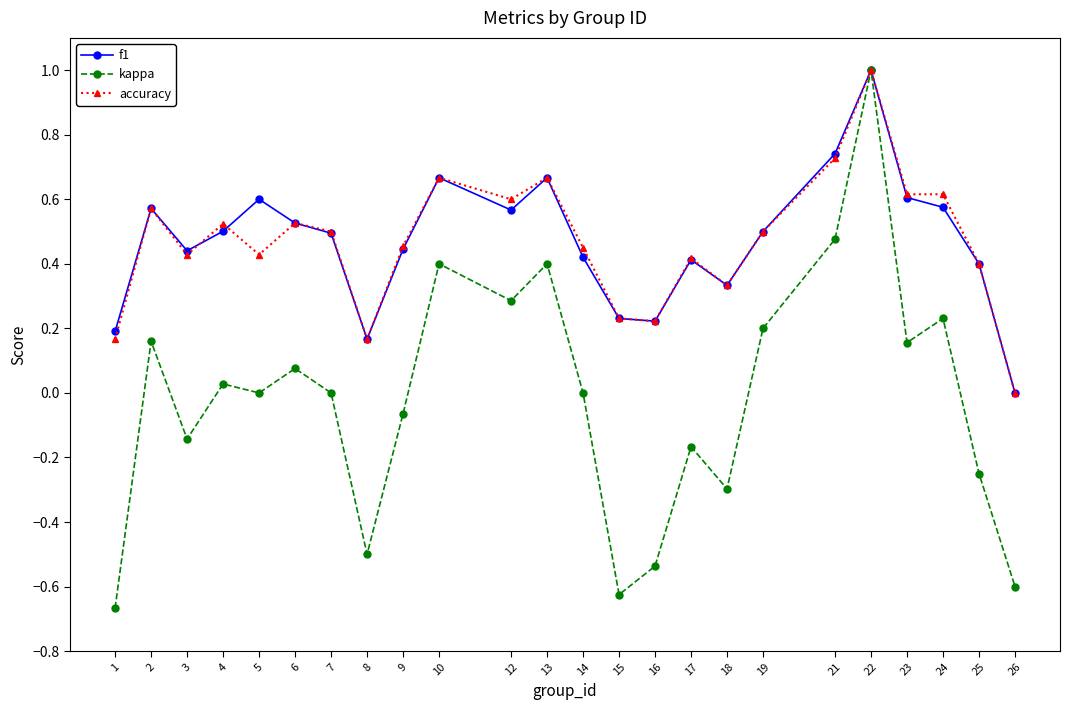

Which category has the highest value in the kappa series?

22